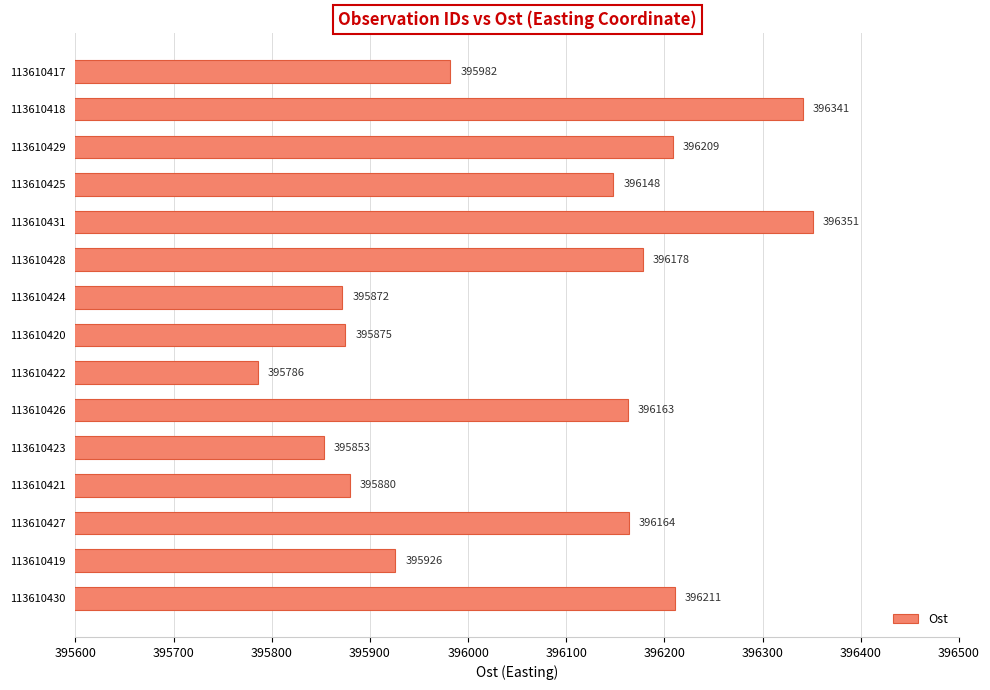

Between 113610419 and 113610427, which is larger?

113610427